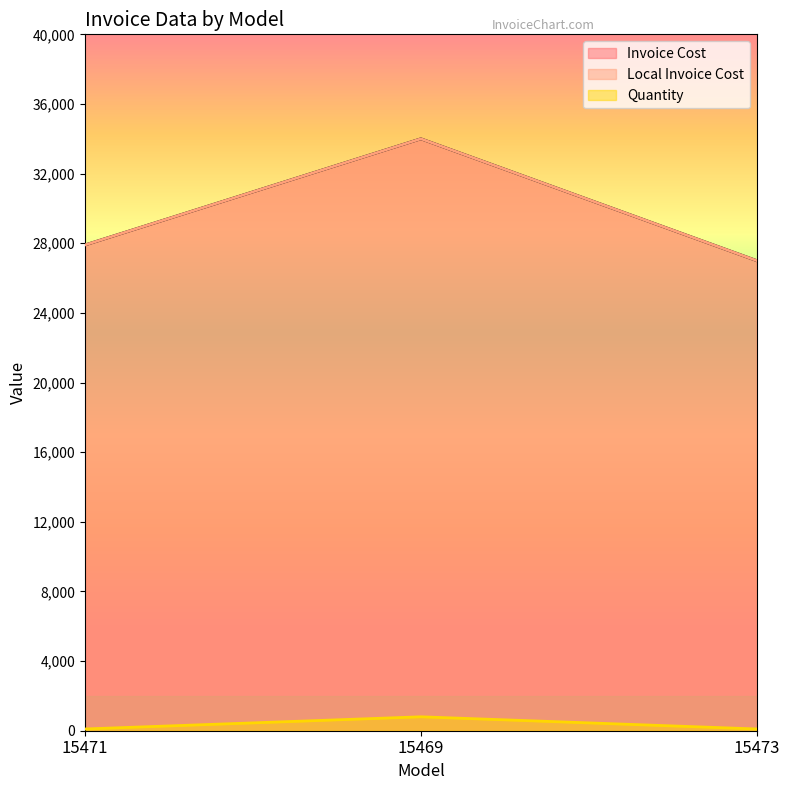

Count the Quantity values in the range 100 to 800.

3